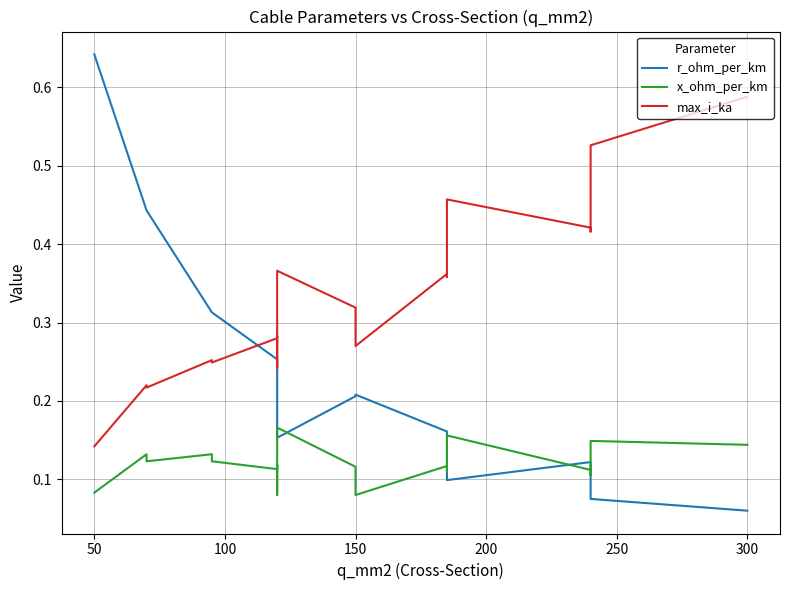

Count the number of data series in this chart.

3